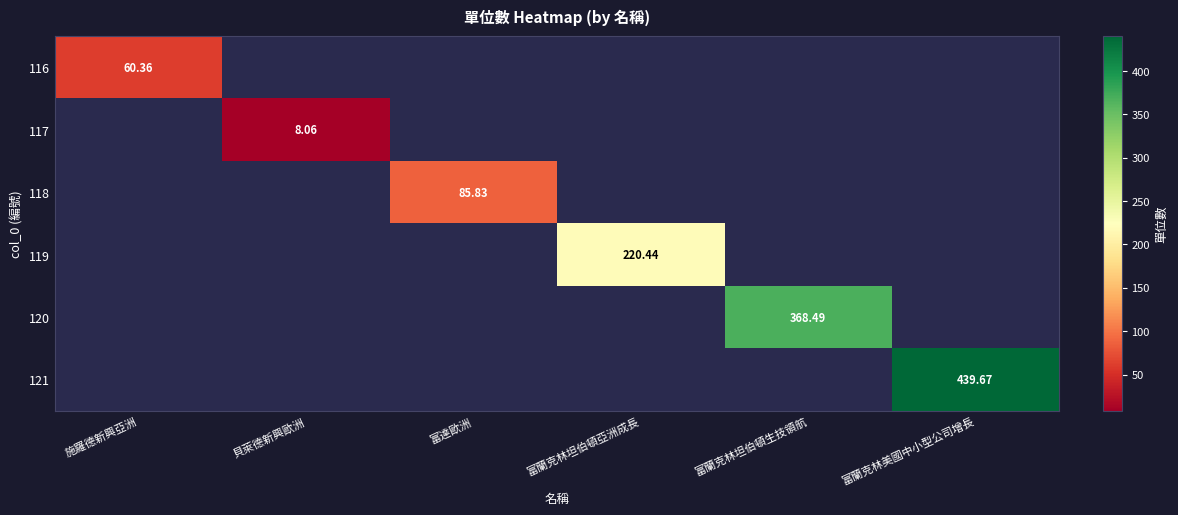

Is it true that 120 equals -157.0 at 施羅德新興亞洲?

False